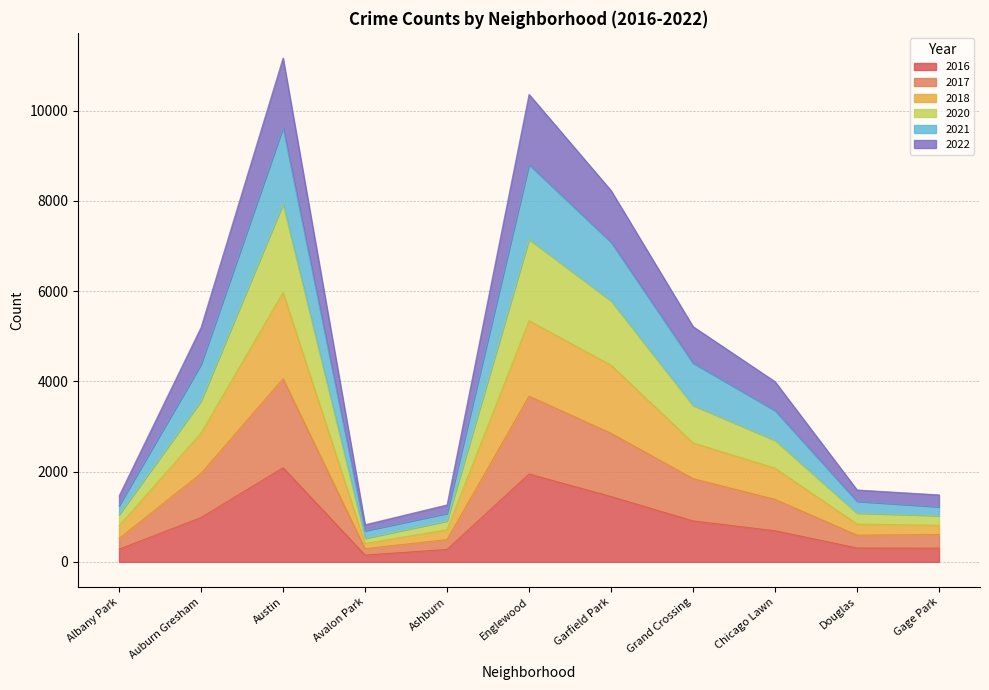

The 2016 series shows 1917 at Garfield Park. True or false?

False